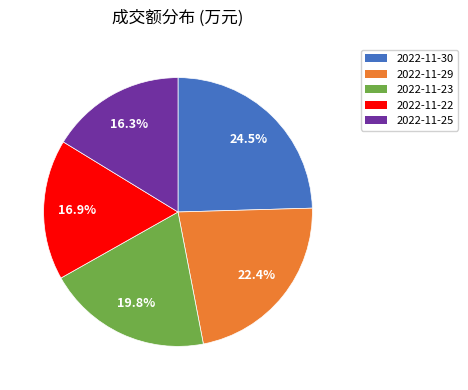

Is there a majority slice in this chart?

No